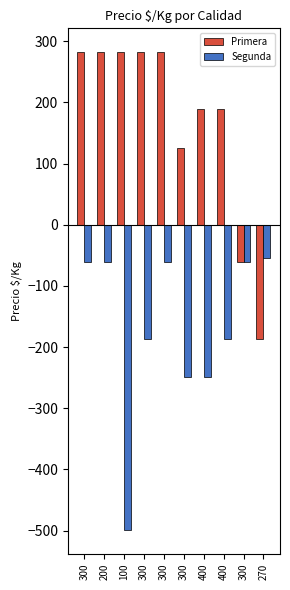

True or false: Primera has a value of 204.1 at 300.

False